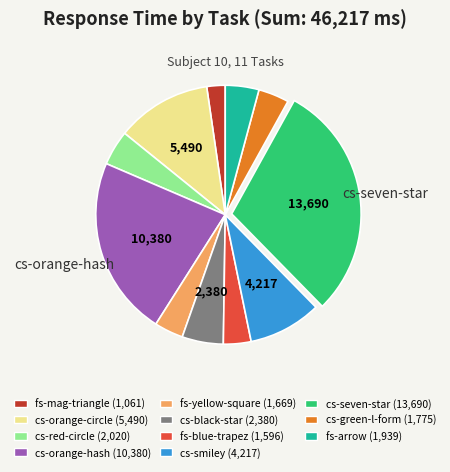

Is there a majority slice in this chart?

No